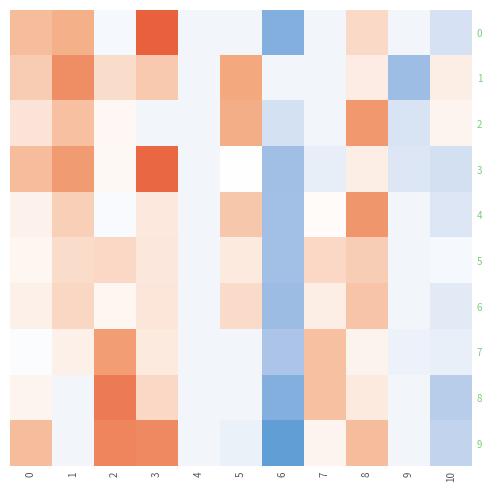

Reading left to right, extract all data points from this chart.

0: 0=0.1	1=0.1	2=0.0	3=0.2	4=0.0	5=0.0	6=-0.1	7=0.0	8=0.0	9=0.0	10=-0.0
1: 0=0.1	1=0.1	2=0.0	3=0.1	4=0.0	5=0.1	6=0.0	7=0.0	8=0.0	9=-0.1	10=0.0
2: 0=0.0	1=0.1	2=0.0	3=0.0	4=0.0	5=0.1	6=-0.0	7=0.0	8=0.1	9=-0.0	10=0.0
3: 0=0.1	1=0.1	2=0.0	3=0.1	4=0.0	5=0.0	6=-0.1	7=-0.0	8=0.0	9=-0.0	10=-0.0
4: 0=0.0	1=0.0	2=0.0	3=0.0	4=0.0	5=0.1	6=-0.1	7=0.0	8=0.1	9=0.0	10=-0.0
5: 0=0.0	1=0.0	2=0.0	3=0.0	4=0.0	5=0.0	6=-0.1	7=0.0	8=0.1	9=0.0	10=0.0
6: 0=0.0	1=0.0	2=0.0	3=0.0	4=0.0	5=0.0	6=-0.1	7=0.0	8=0.1	9=0.0	10=-0.0
7: 0=0.0	1=0.0	2=0.1	3=0.0	4=0.0	5=0.0	6=-0.1	7=0.1	8=0.0	9=-0.0	10=-0.0
8: 0=0.0	1=0.0	2=0.1	3=0.0	4=0.0	5=0.0	6=-0.1	7=0.1	8=0.0	9=0.0	10=-0.1
9: 0=0.1	1=0.0	2=0.1	3=0.1	4=0.0	5=-0.0	6=-0.1	7=0.0	8=0.1	9=0.0	10=-0.0